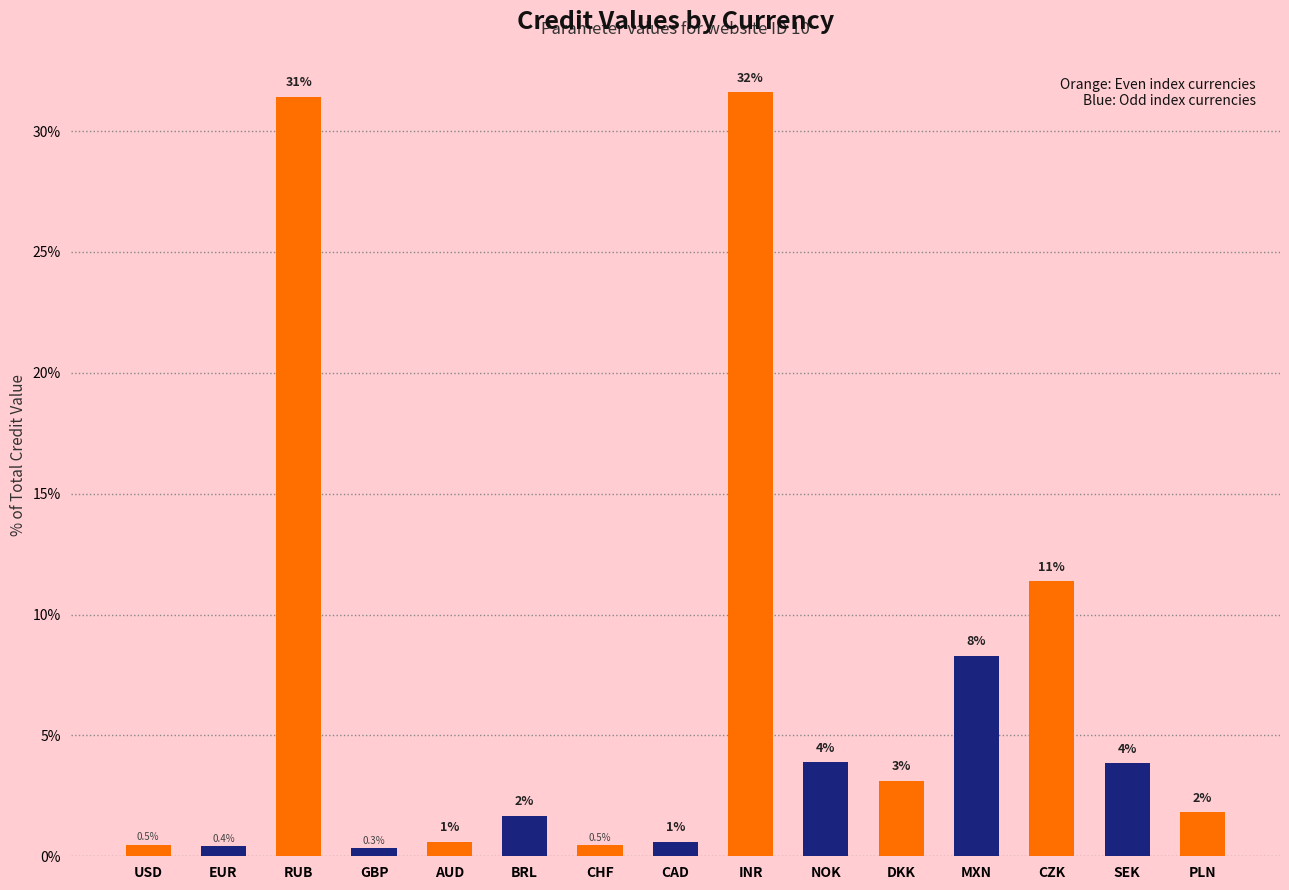

What is the approximate value at USD?

0.5